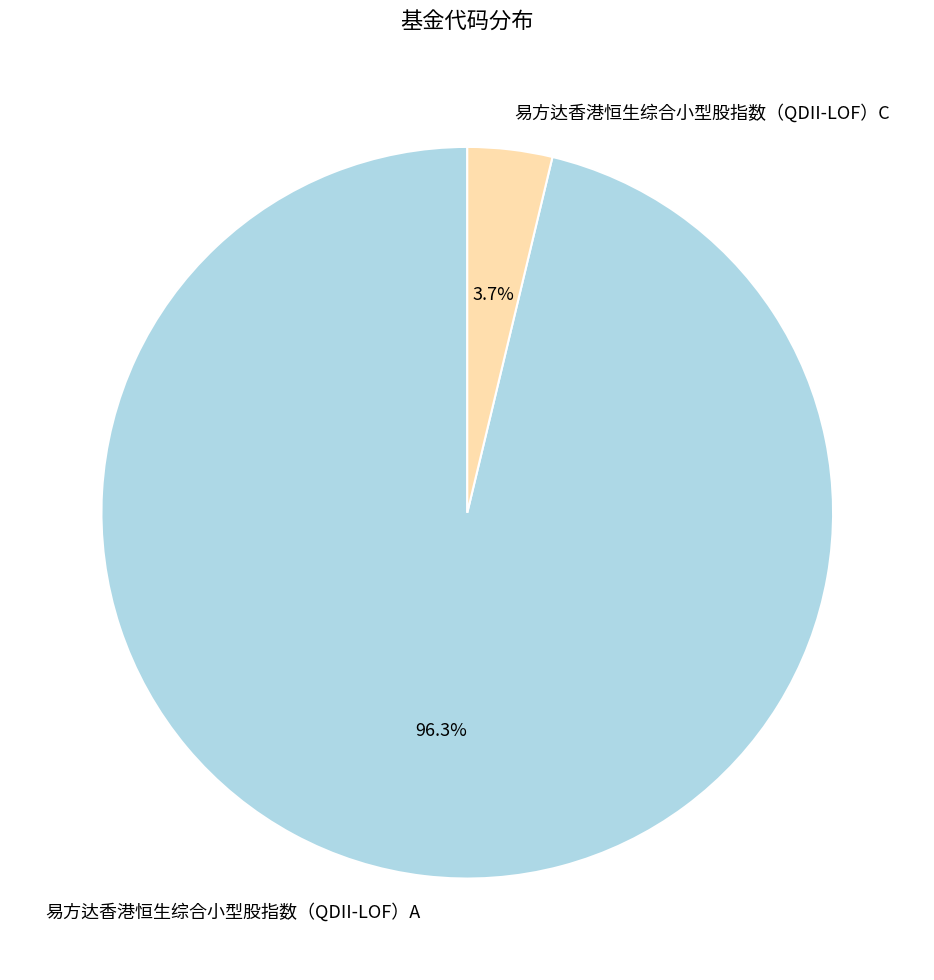

What percentage is the 易方达香港恒生综合小型股指数（QDII-LOF）C slice, to the nearest percent?

4%